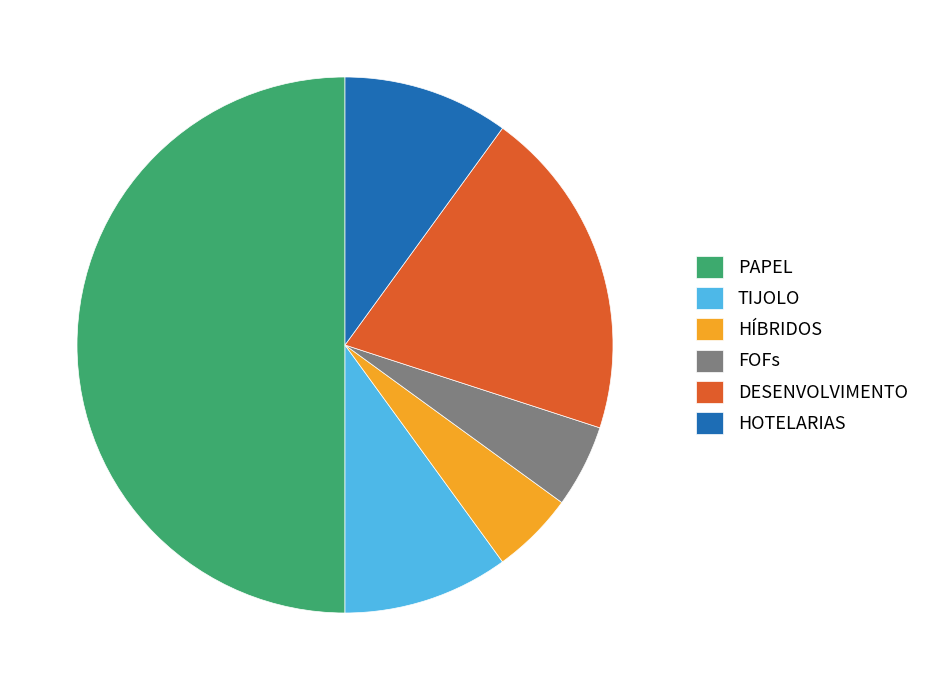

Between HOTELARIAS and FOFs, which is larger?

HOTELARIAS